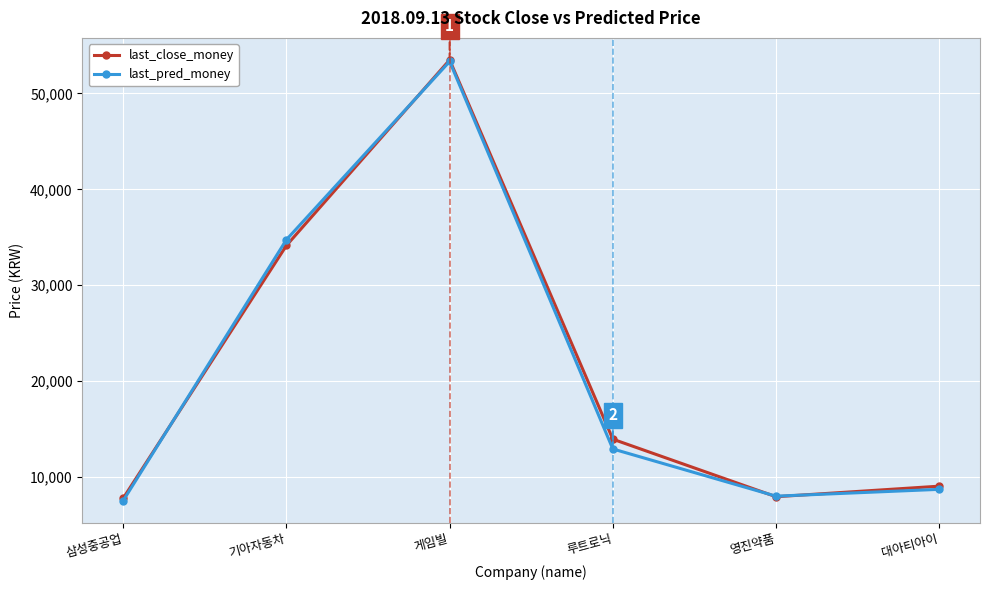

Does the chart have visible grid lines?

Yes